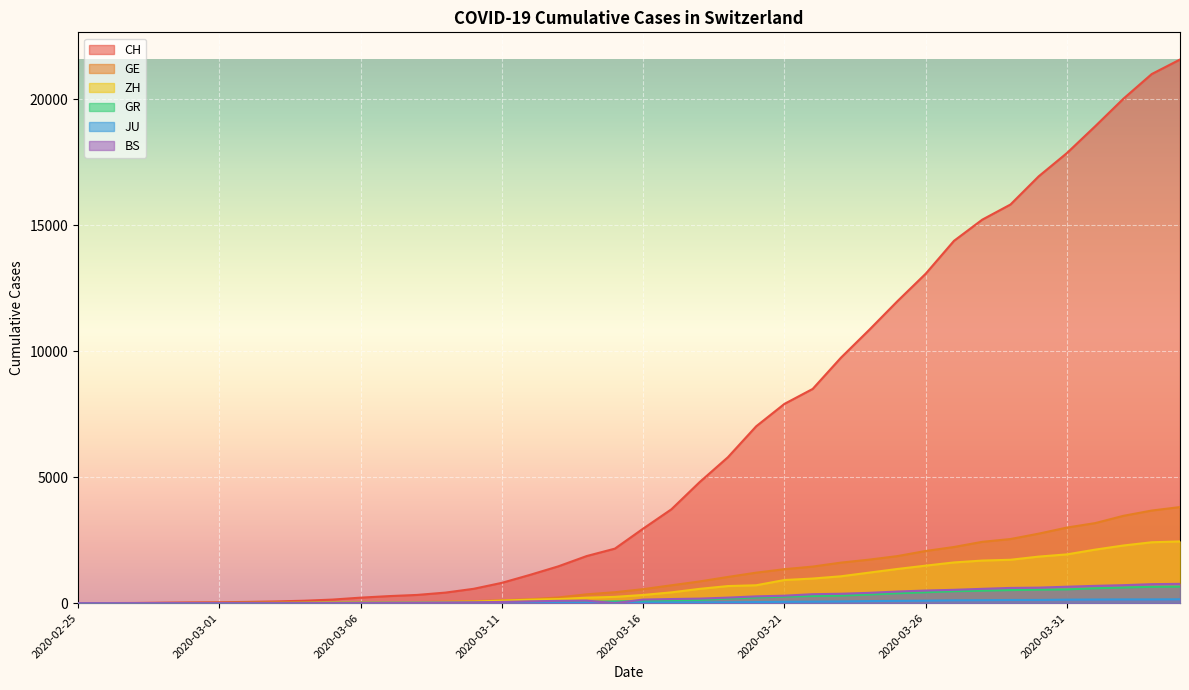

True or false: GR has a value of 284 at 2020-03-22.

True